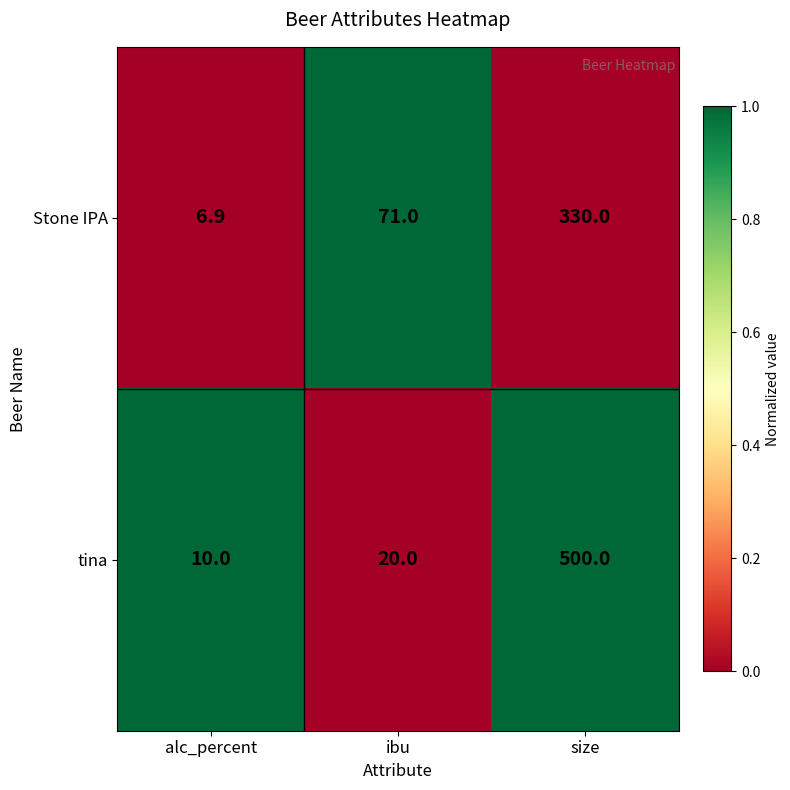

Which series has the widest spread of values?

tina